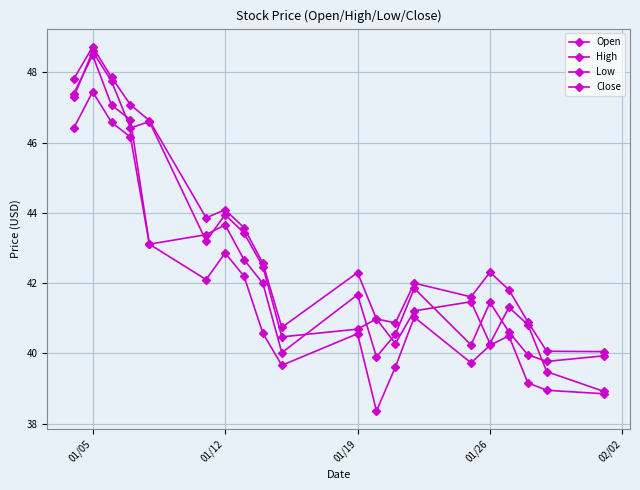

How many data points does each series have?

20